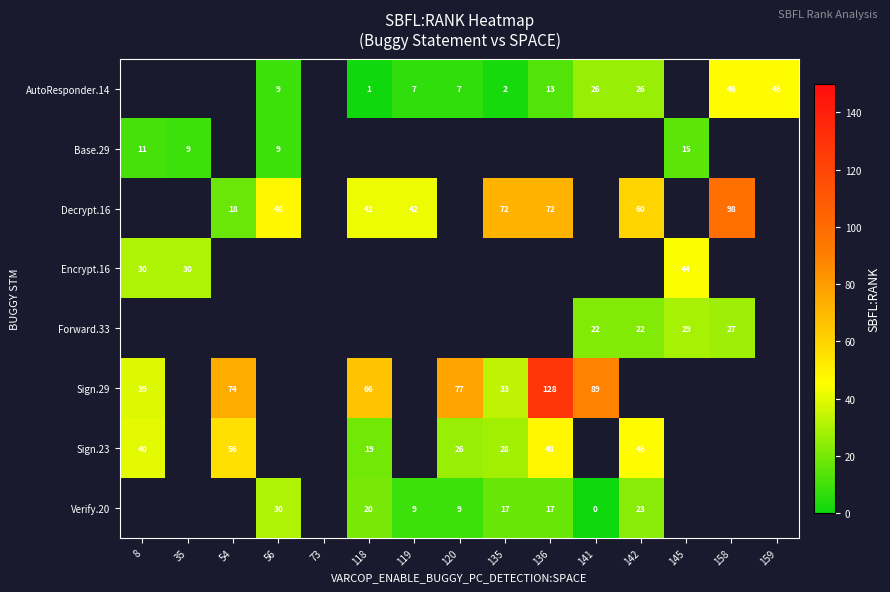

What is the greatest value displayed?

128.0